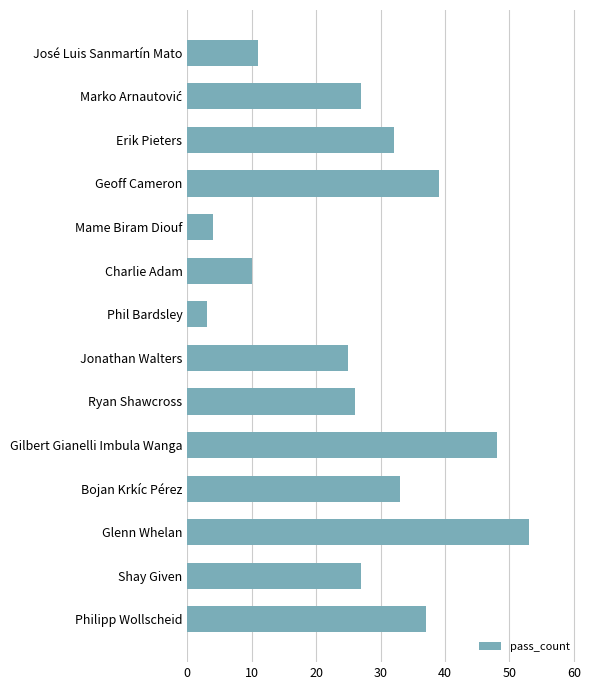

What is the label of the 1st bar from the top?

José Luis Sanmartín Mato